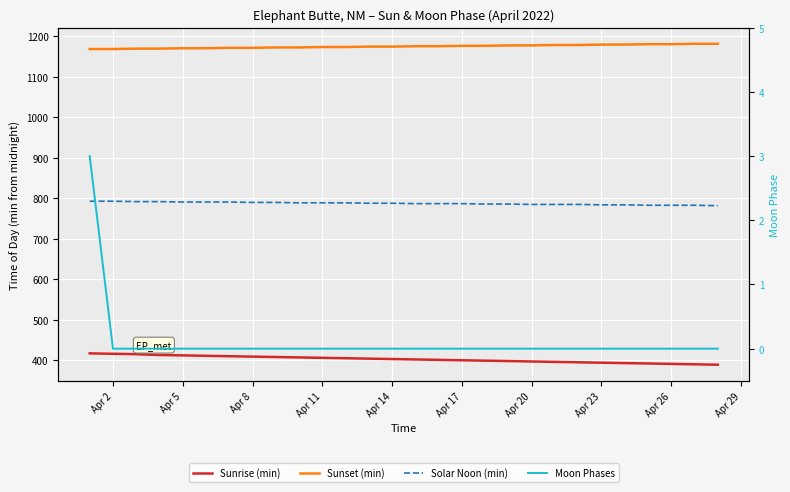

Which series has the largest range (max minus min)?

Sunrise (min)